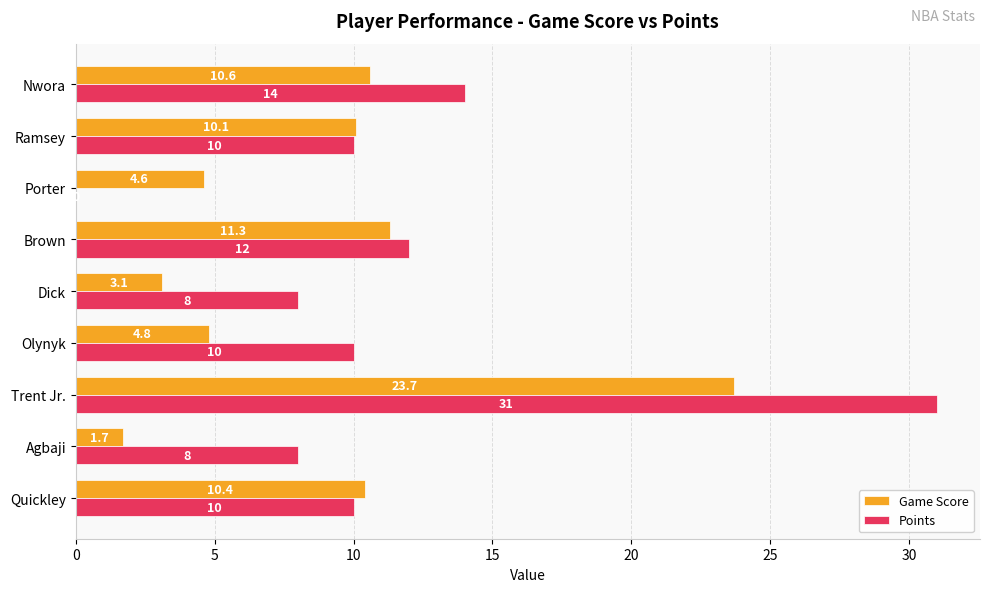

What is the sum of the Points values at Agbaji and Dick?

16.0